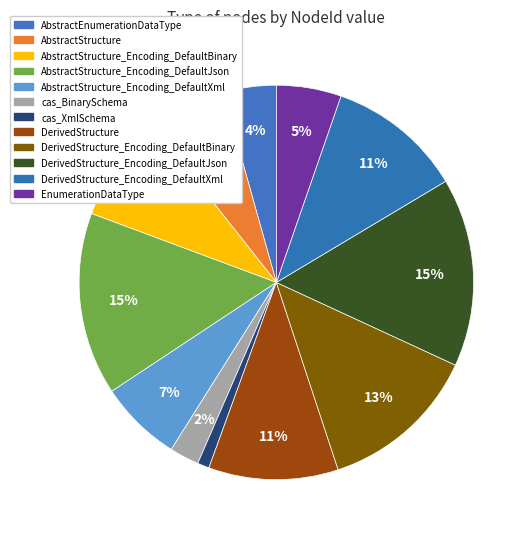

To the nearest percent, what is the difference between the largest and smallest slice percentages?

14%